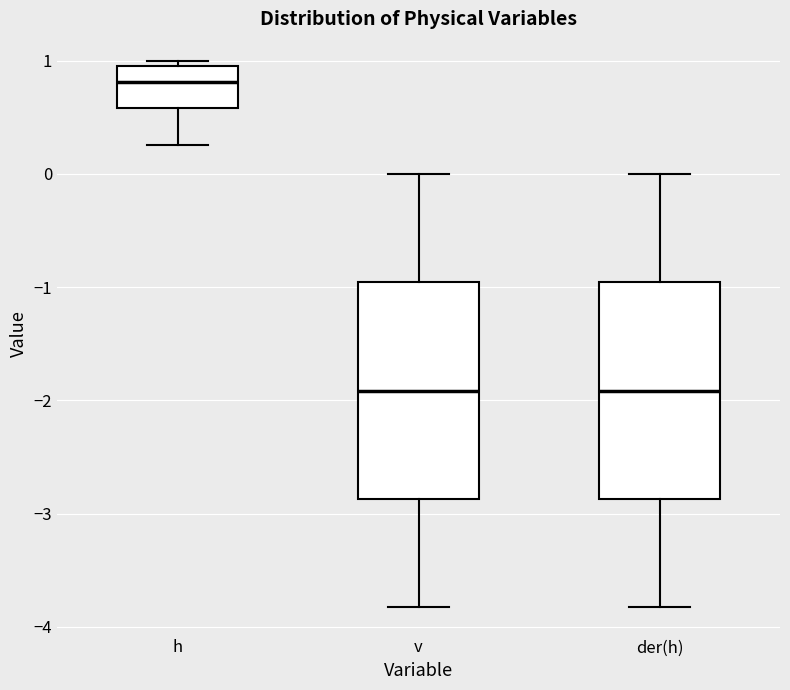

Reading left to right, read every box against the y-axis: the position of its median line, the range the box covers, and the ends of its whiskers. The values are not printed on the chart, so give them approximately, as read against the axis.

h: median 0.8, box 0.6 to 1.0, whiskers 0.3 to 1.0 (just above the box's upper edge)
v: median -1.9, box -2.9 to -1.0, whiskers -3.8 to 0.0
der(h): median -1.9, box -2.9 to -1.0, whiskers -3.8 to 0.0